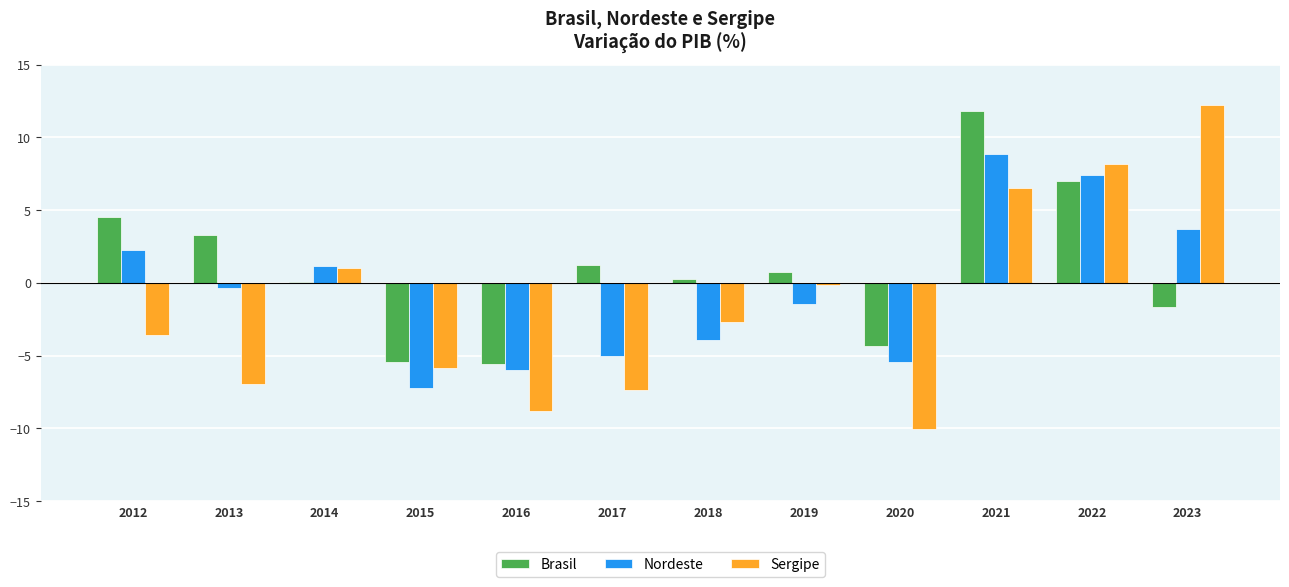

Which series changed the most between 2017 and 2023?

Sergipe